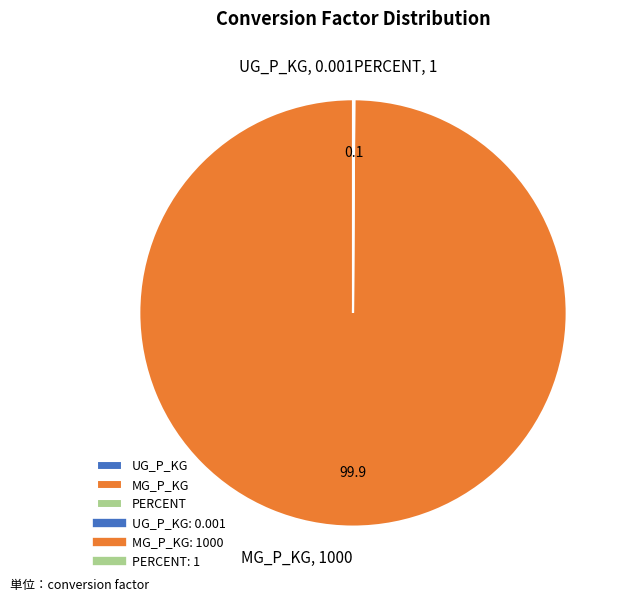

Which slice is the largest?

MG_P_KG